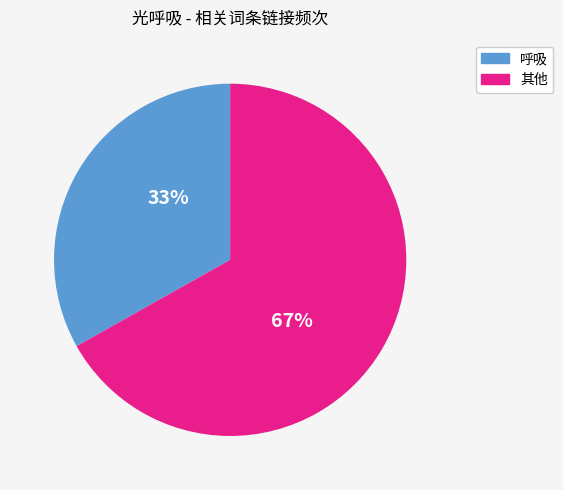

Count the number of slices in the pie.

2